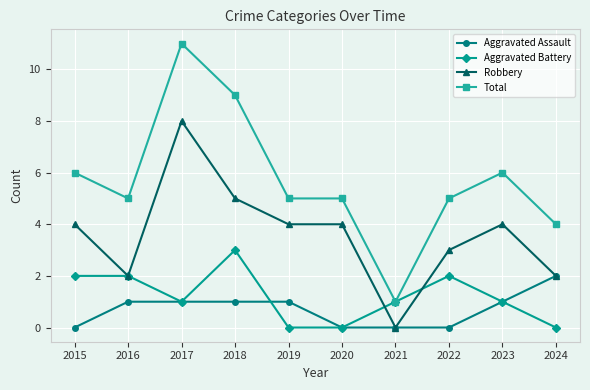

Count the number of categories in the chart.

10